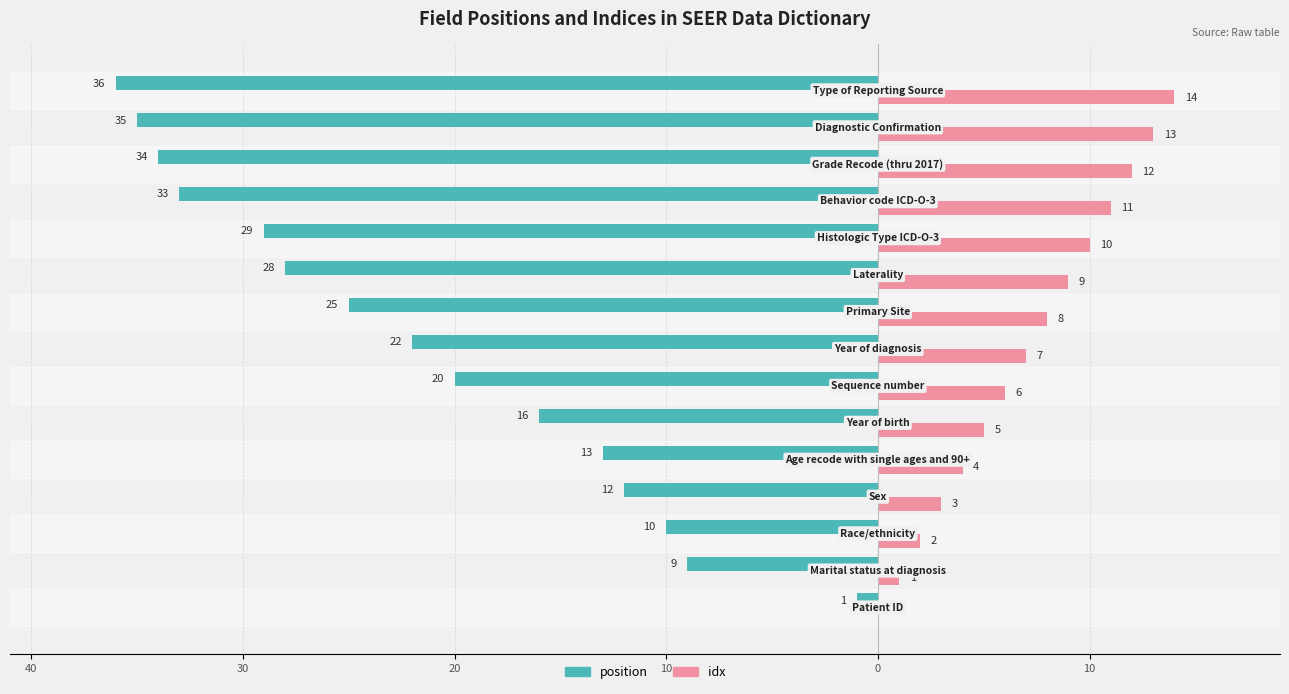

What are all the series names shown in the legend?

position, idx